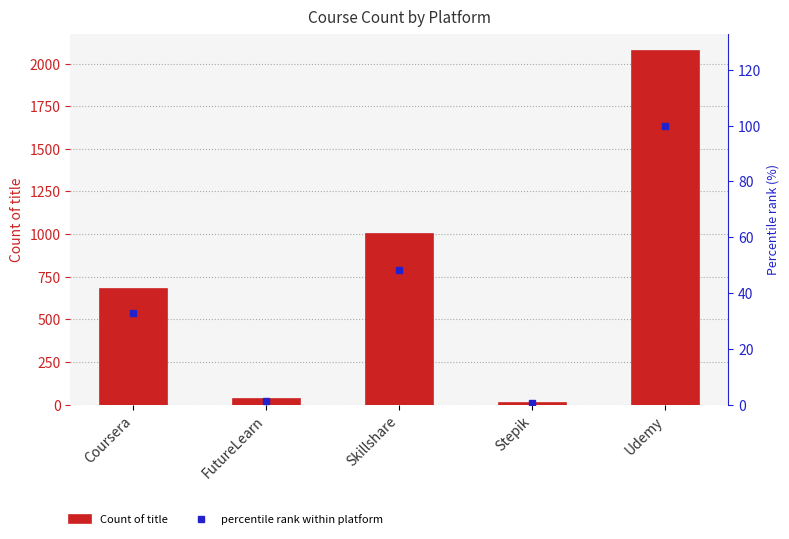

Reading right to left, extract all data points from this chart.

Count of title: 2072.0	10.0	998.0	30.0	677.0
percentile rank within platform: 100.0	0.5	48.2	1.4	32.7